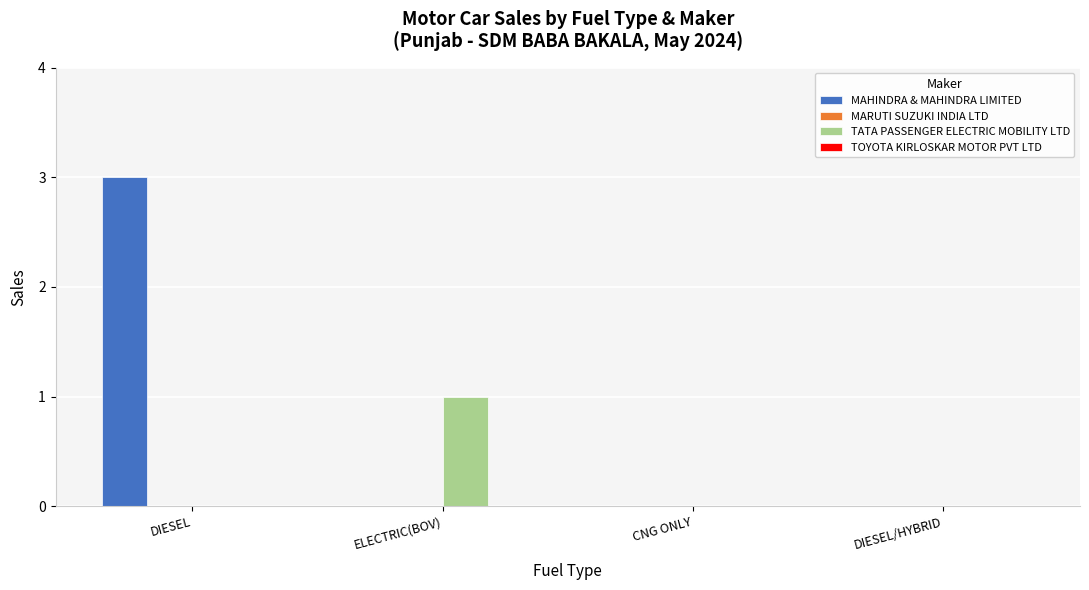

How many groups of bars are there?

4